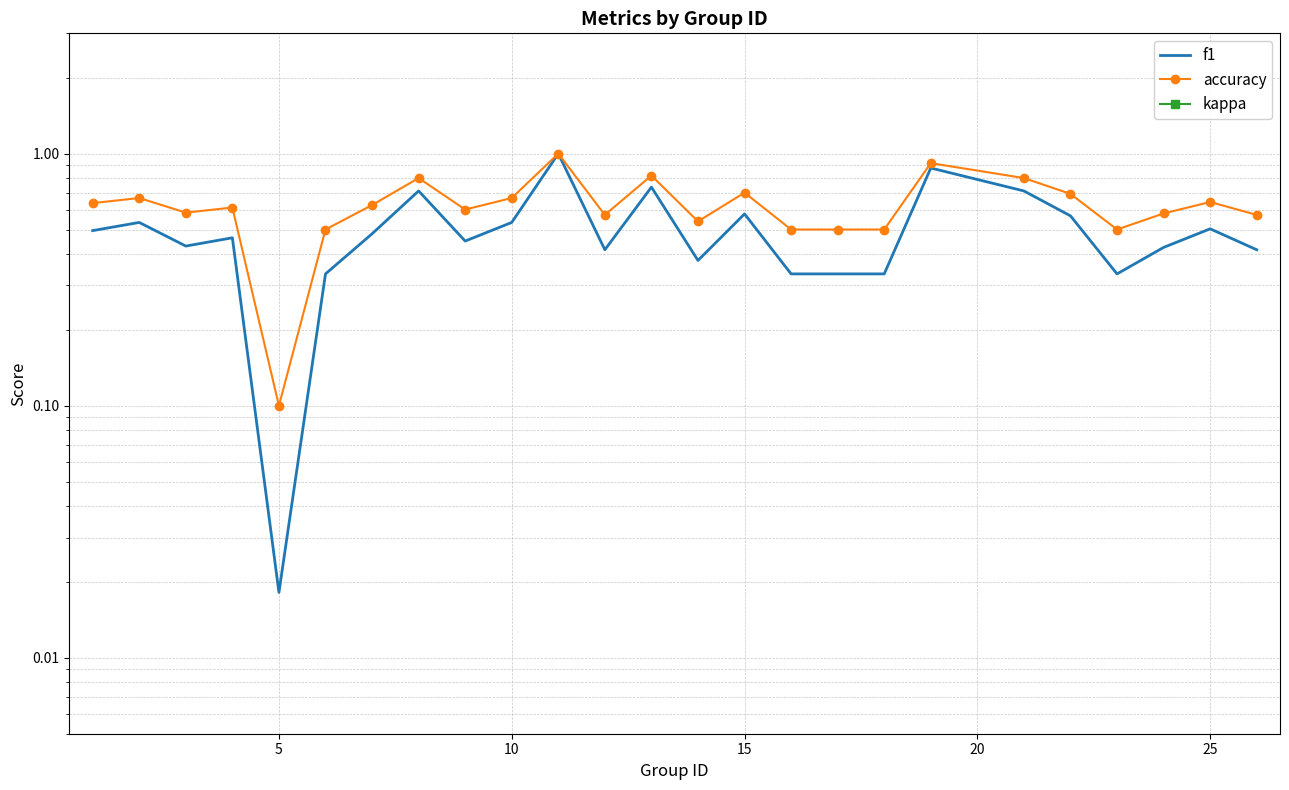

True or false: f1 and accuracy cross at least once.

False